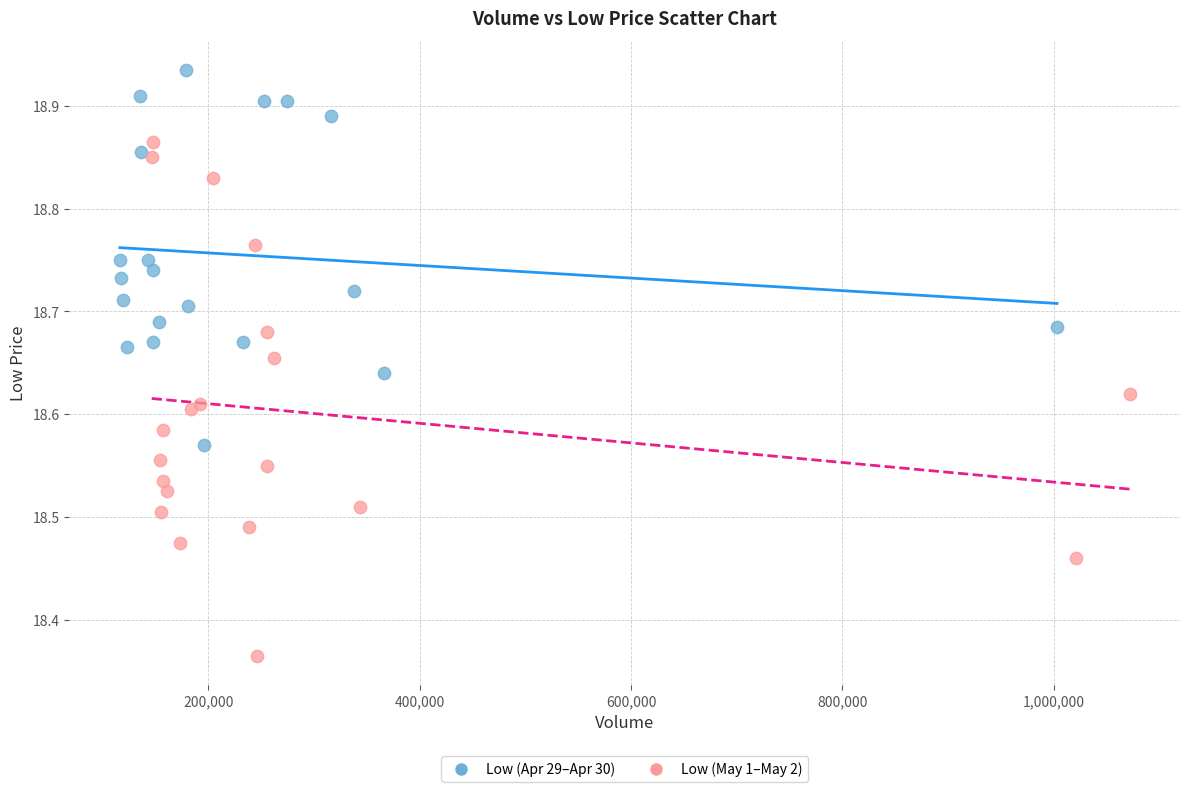

Which series has the largest Y range (max minus min)?

Low (May 1–May 2)